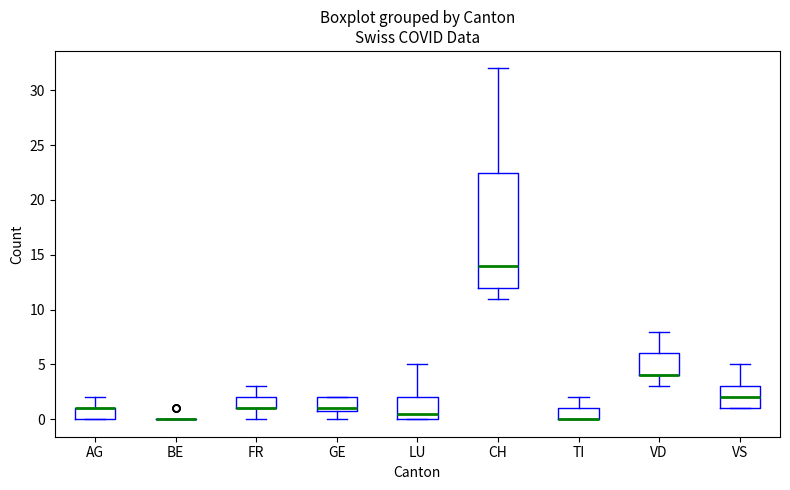

Reading left to right, transcribe this box plot: for each box, give where its median line is, the range the box spans, and where its two whiskers end, as read against the y-axis. The values are not printed on the chart, so give them approximately, as read against the axis.

AG: median 1.0 (drawn on the box's upper edge), box 0.0 to 1.0, whiskers 0.0 to 2.0
BE: box collapsed to a line at 0.0, whiskers 0.0 to 0.0
FR: median 1.0 (drawn on the box's lower edge), box 1.0 to 2.0, whiskers 0.0 to 3.0
GE: median 1.0 (just above the box's lower edge), box 1.0 to 2.0, whiskers 0.0 to 2.0
LU: median 0.5, box 0.0 to 2.0, whiskers 0.0 to 5.0
CH: median 14.0, box 12.0 to 22.5, whiskers 11.0 to 32.0
TI: median 0.0 (drawn on the box's lower edge), box 0.0 to 1.0, whiskers 0.0 to 2.0
VD: median 4.0 (drawn on the box's lower edge), box 4.0 to 6.0, whiskers 3.0 to 8.0
VS: median 2.0, box 1.0 to 3.0, whiskers 1.0 to 5.0